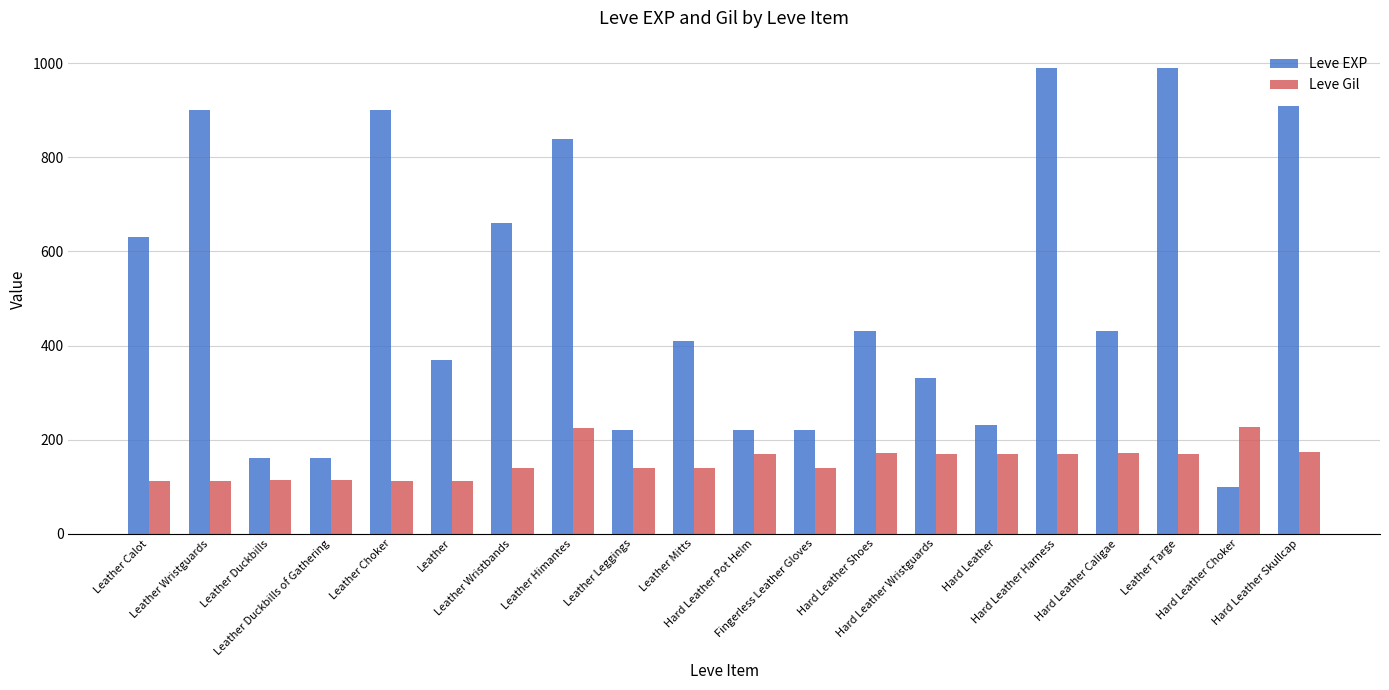

Is it true that Leve Gil equals 113 at Leather Duckbills?

True